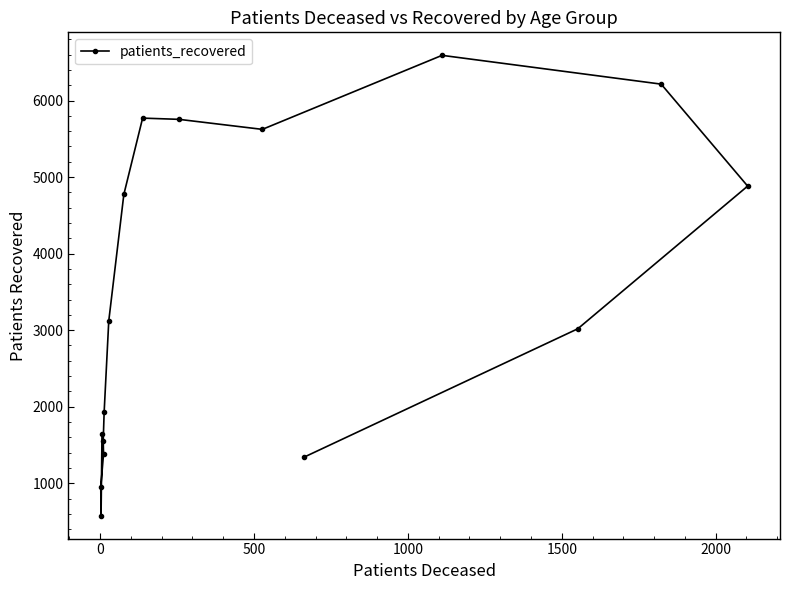

What is the average value?

3445